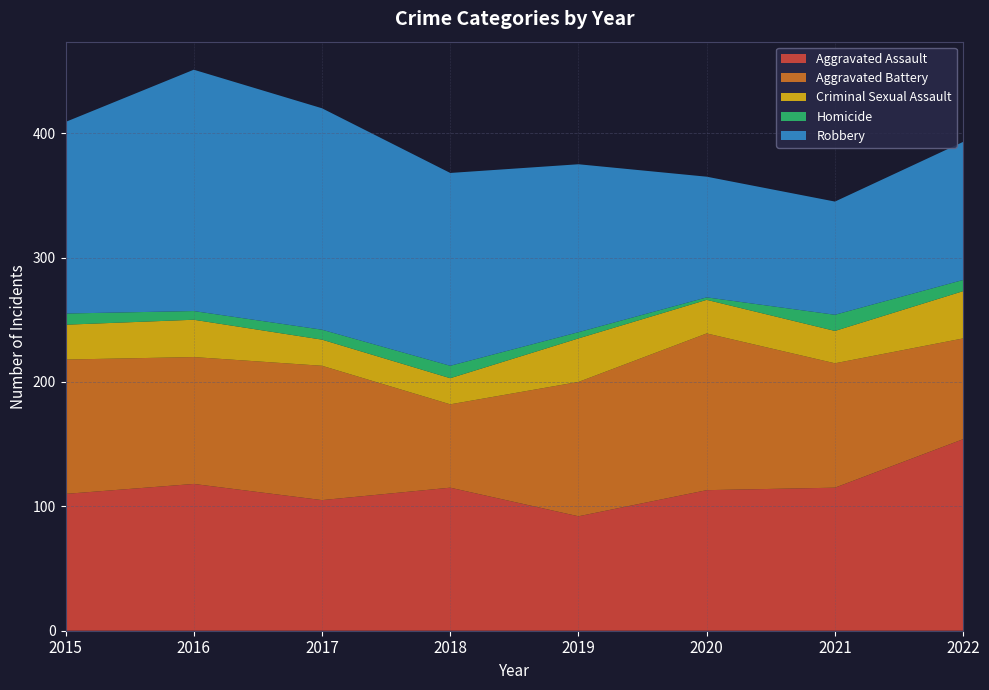

Reading left to right, transcribe all the data shown in this chart.

Aggravated Assault: 2015=110	2016=118	2017=105	2018=115	2019=92	2020=113	2021=115	2022=154
Aggravated Battery: 2015=108	2016=102	2017=108	2018=67	2019=108	2020=126	2021=100	2022=81
Criminal Sexual Assault: 2015=28	2016=30	2017=21	2018=21	2019=35	2020=27	2021=26	2022=38
Homicide: 2015=9	2016=7	2017=8	2018=10	2019=5	2020=2	2021=13	2022=9
Robbery: 2015=154	2016=194	2017=178	2018=155	2019=135	2020=97	2021=91	2022=111